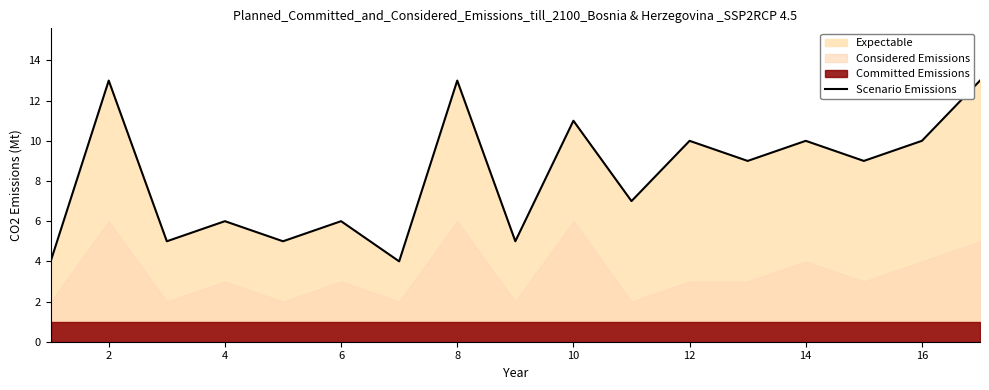

At which category does the data reach its first local peak?

2